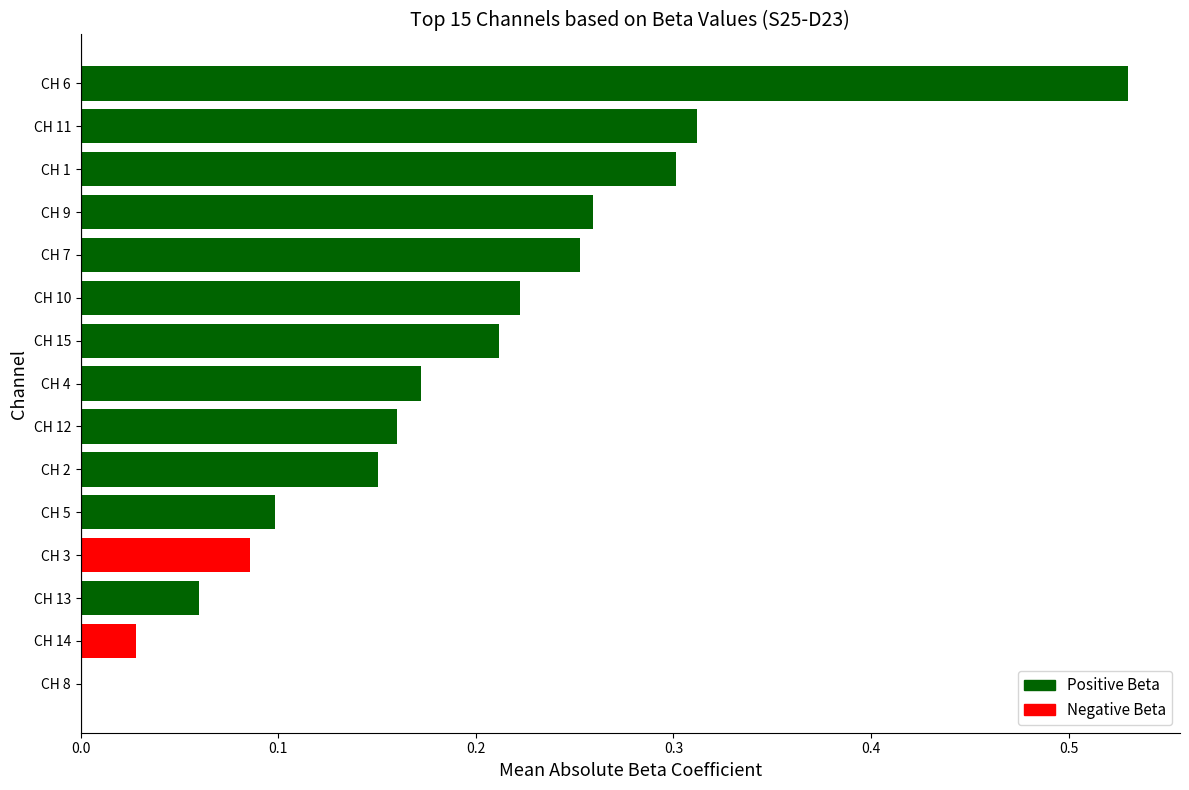

Which category has the highest value across all series?

CH 6